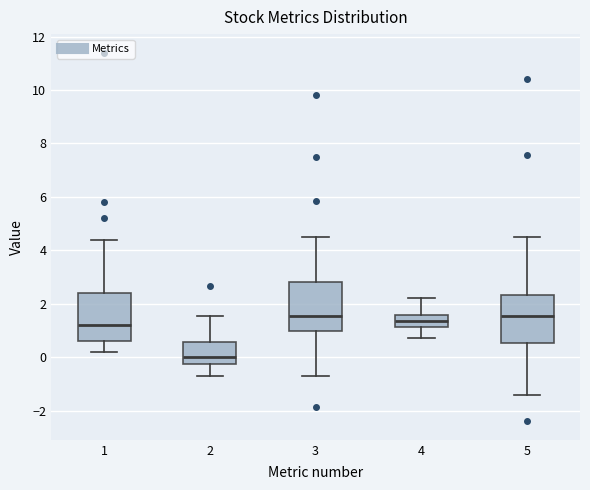

Where is the upper edge of the box at x = 1 on the y-axis? The values are not printed on the chart, so give them approximately, as read against the axis.

2.4